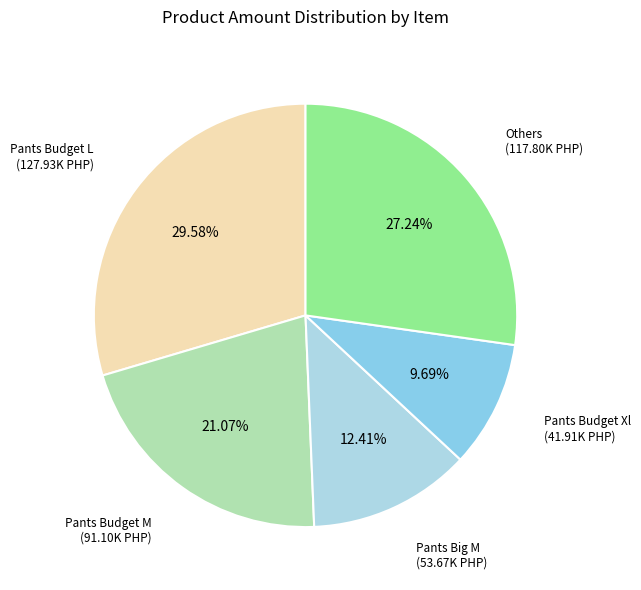

Count the number of slices in the pie.

5